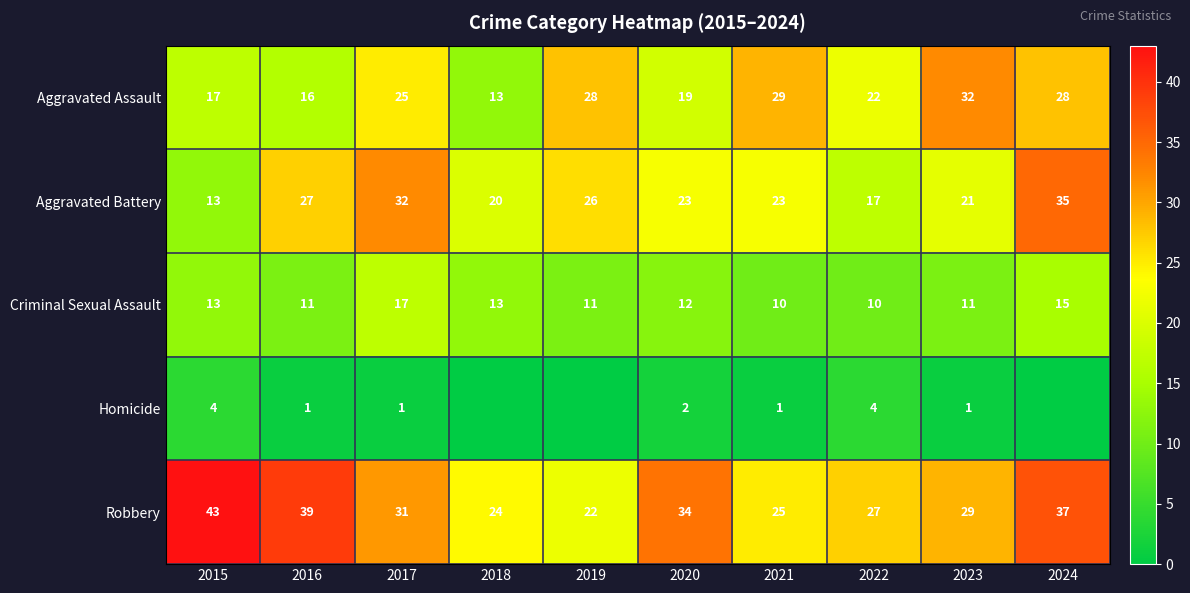

What is the difference between the maximum and second lowest values in the Criminal Sexual Assault series?

7